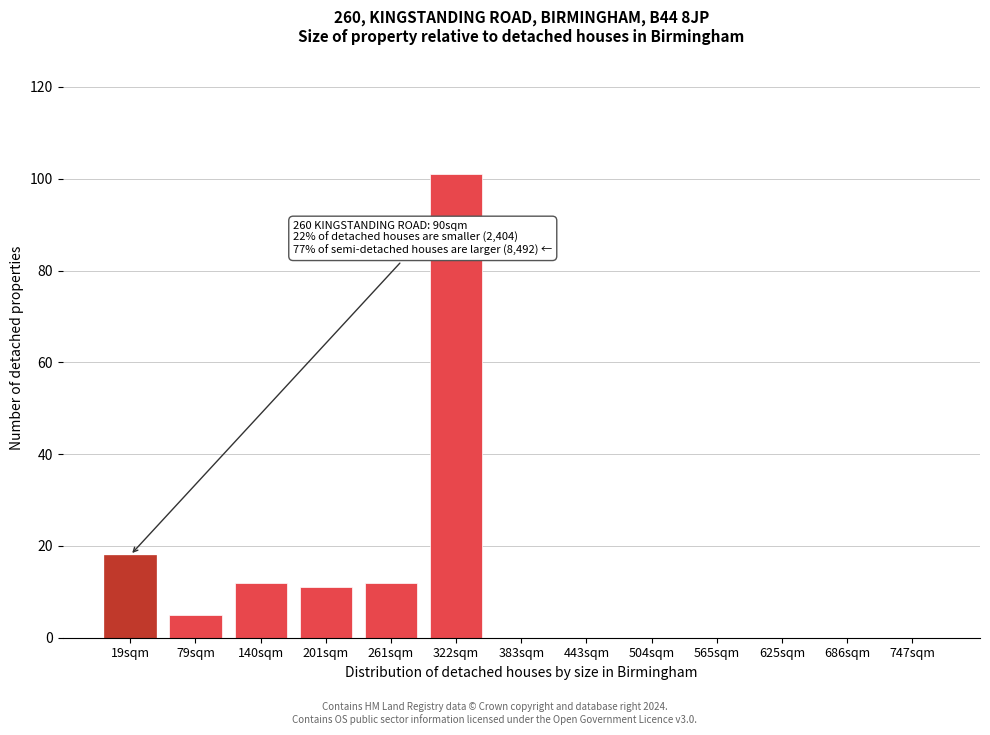

Reading right to left, transcribe all the data shown in this chart.

747sqm=0	686sqm=0	625sqm=0	565sqm=0	504sqm=0	443sqm=0	383sqm=0	322sqm=101	261sqm=12	201sqm=11	140sqm=12	79sqm=5	19sqm=18